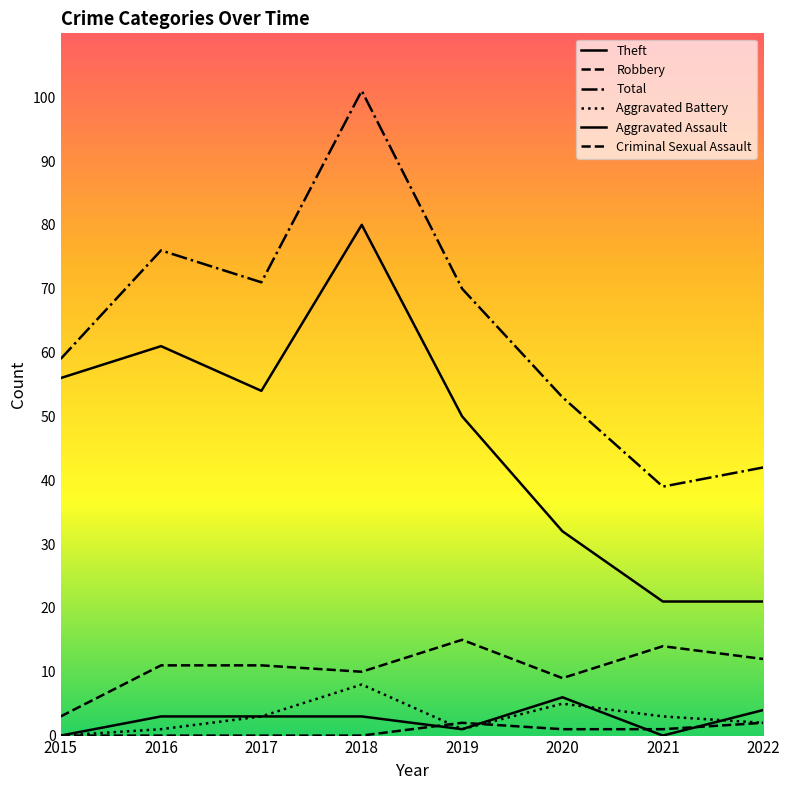

How many values in the Criminal Sexual Assault series are below 1?

4